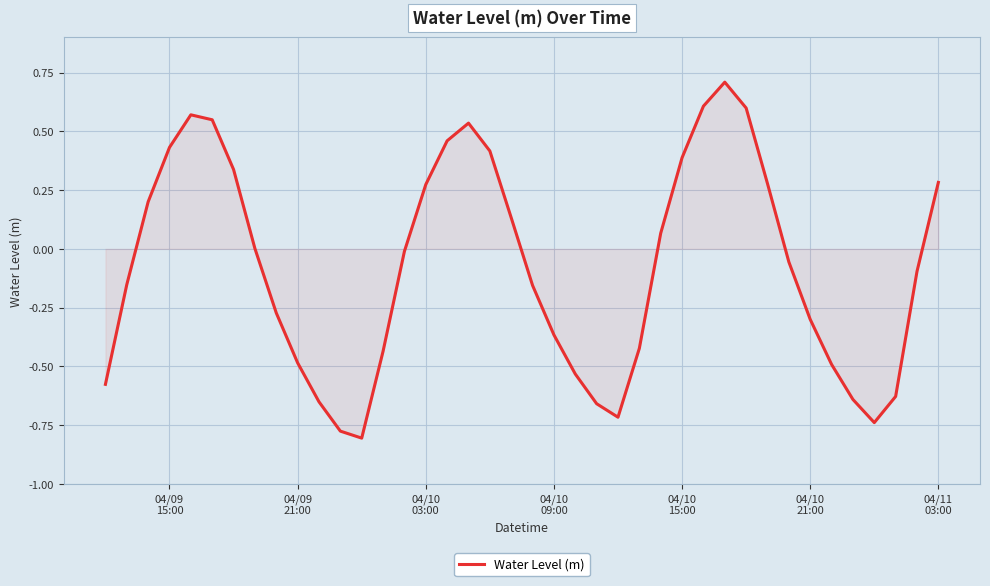

What is the difference between the maximum and minimum values?

1.5